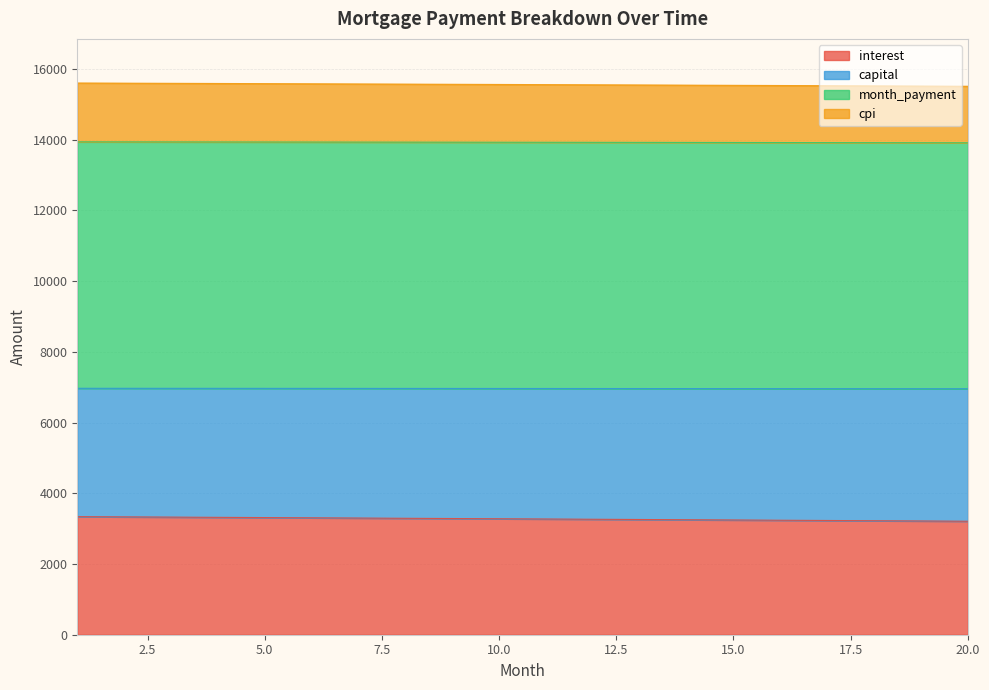

At which category is the sum across all series the highest?

1